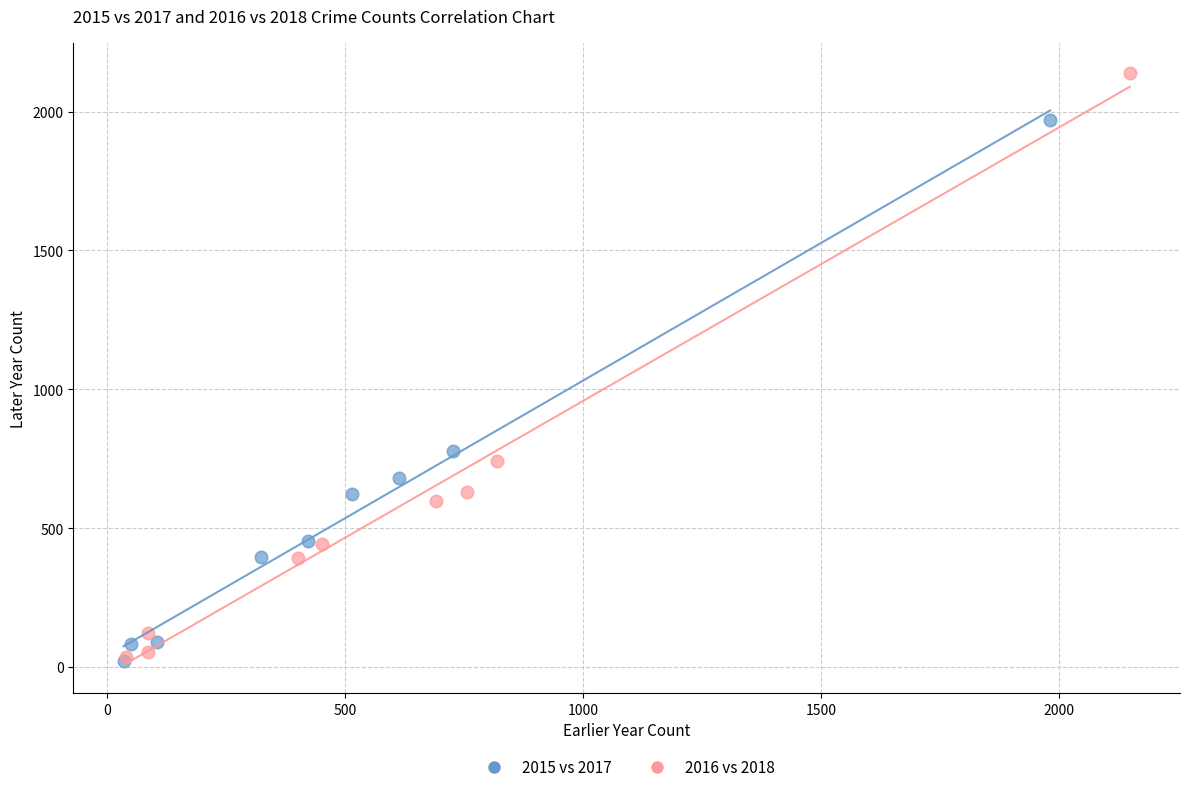

Which series has the widest spread of Y values?

2016 vs 2018